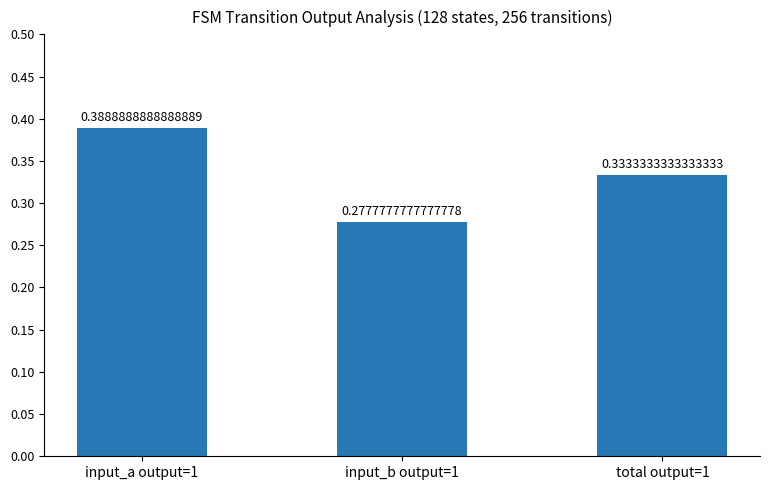

List the labels in order of value, largest first.

input_a output=1, total output=1, input_b output=1